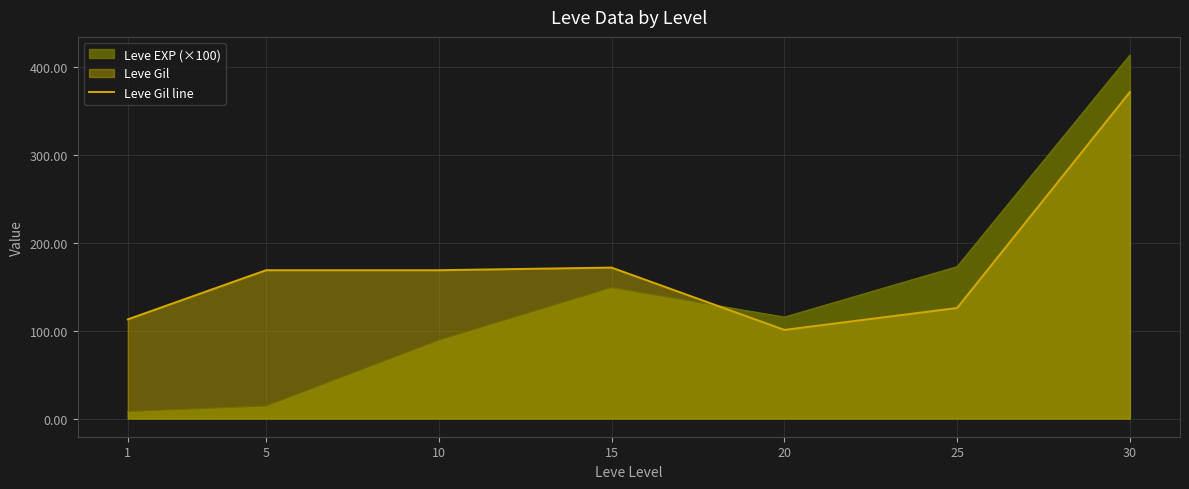

Where is the data nearest to the value 236?

15